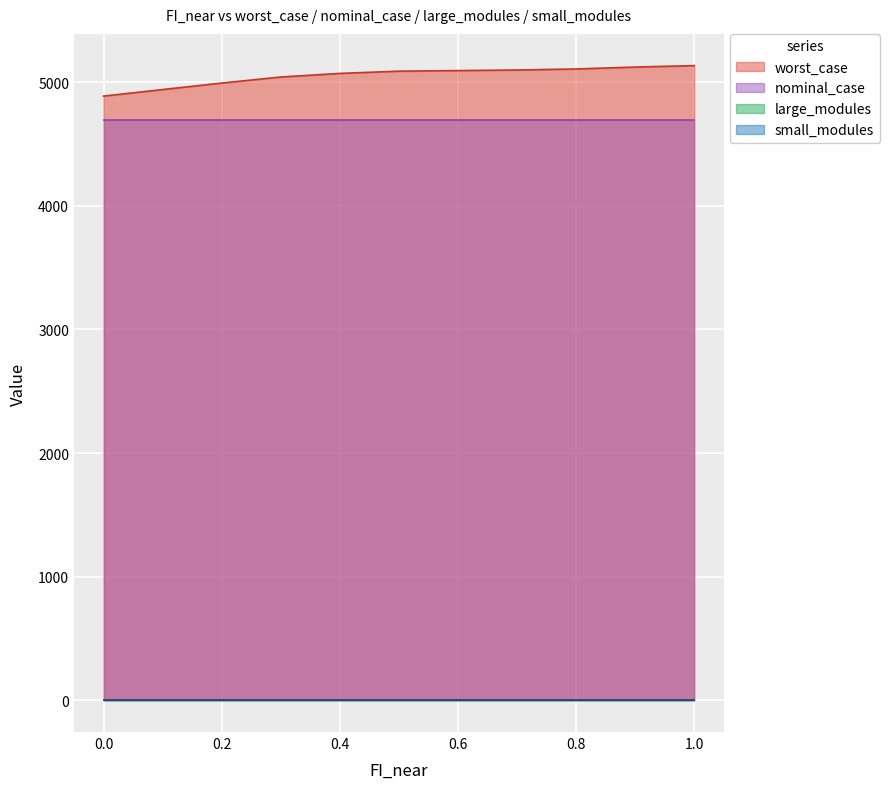

Which series has the largest total across all categories?

worst_case